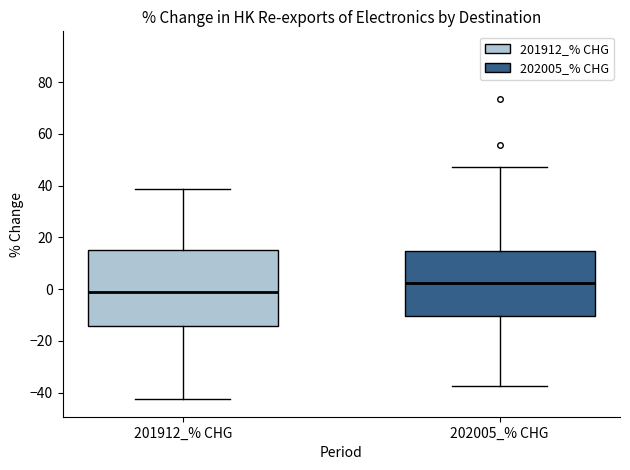

Reading left to right, read every box against the y-axis: the position of its median line, the range the box covers, and the ends of its whiskers. The values are not printed on the chart, so give them approximately, as read against the axis.

201912_% CHG: median -2, box -14 to 16, whiskers -42 to 38
202005_% CHG: median 2, box -10 to 14, whiskers -38 to 48